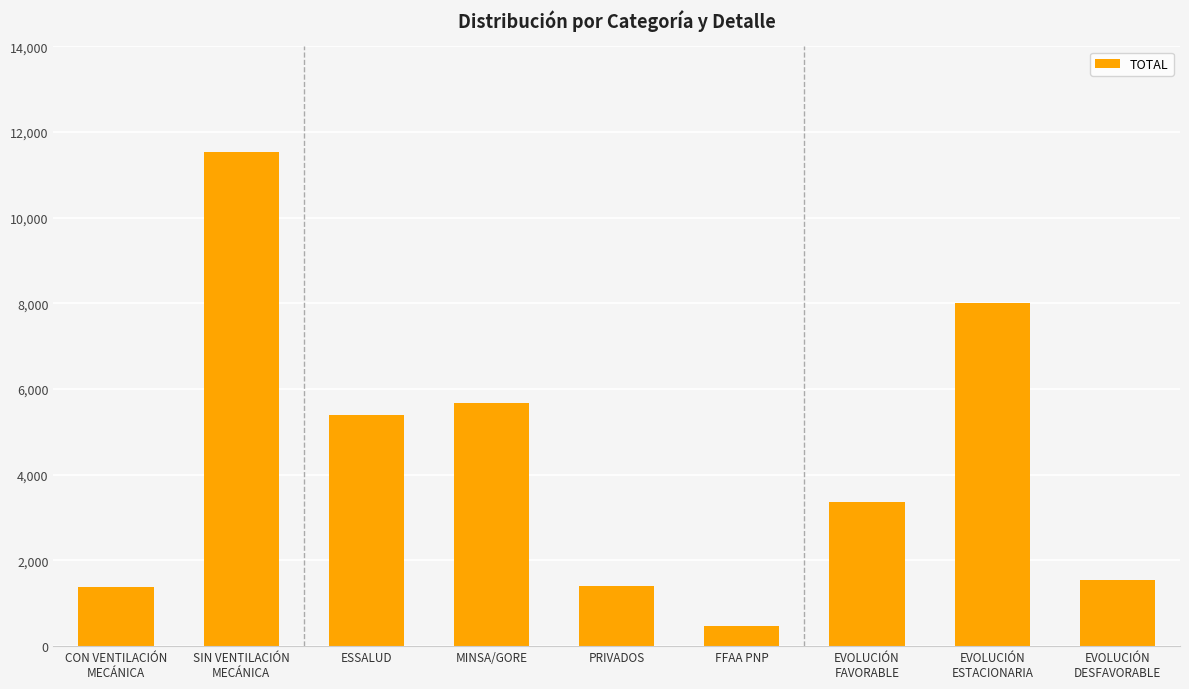

How many data points are less than 3360?

4